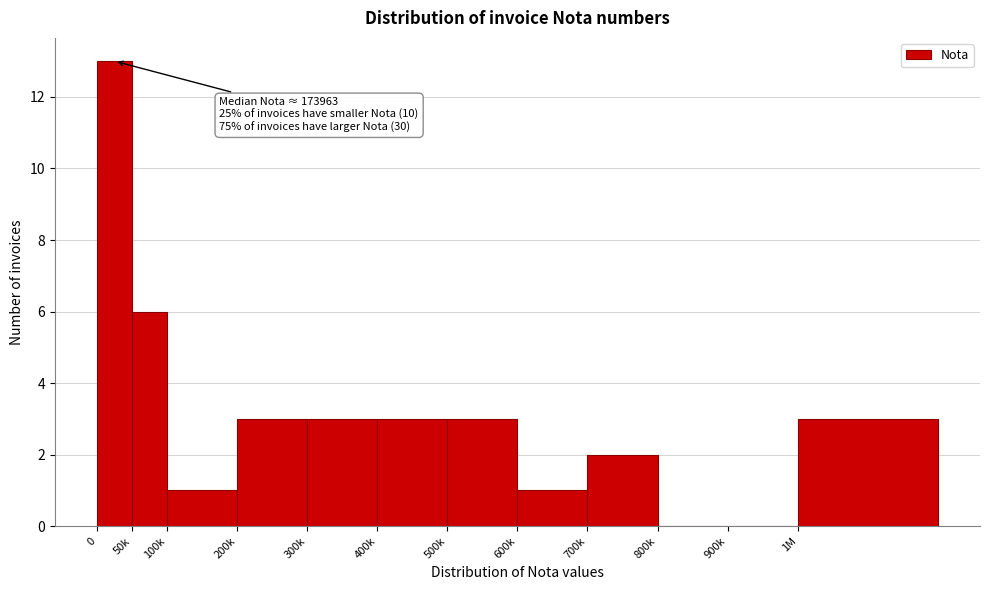

Reading right to left, what are all the values shown in this chart?

1M=3	900k=0	800k=0	700k=2	600k=1	500k=3	400k=3	300k=3	200k=3	100k=1	50k=6	0=13